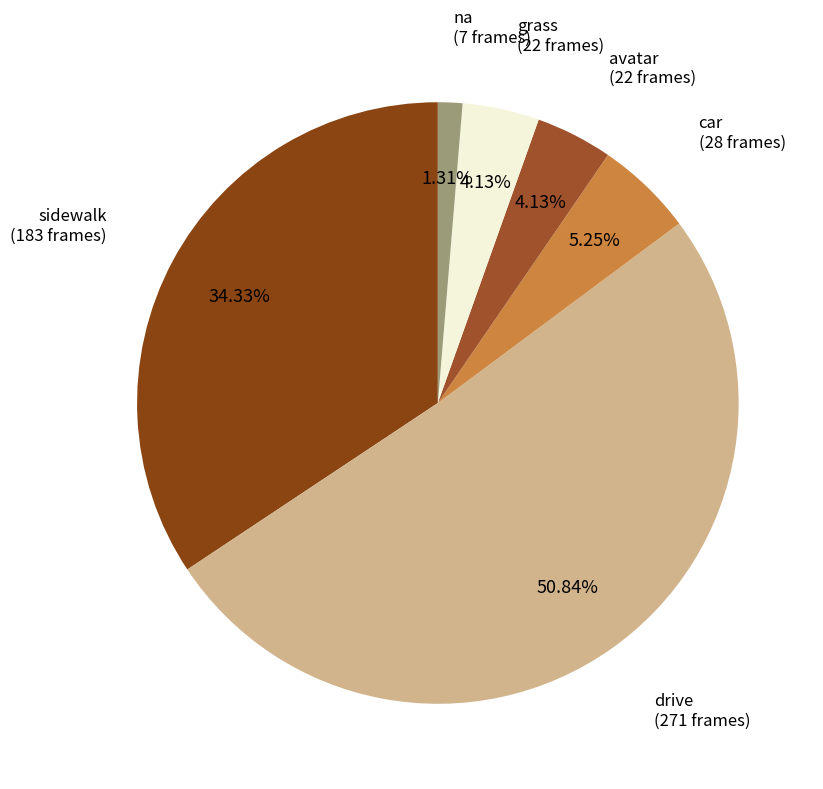

To the nearest percent, what is the difference between the largest and smallest slice percentages?

50%